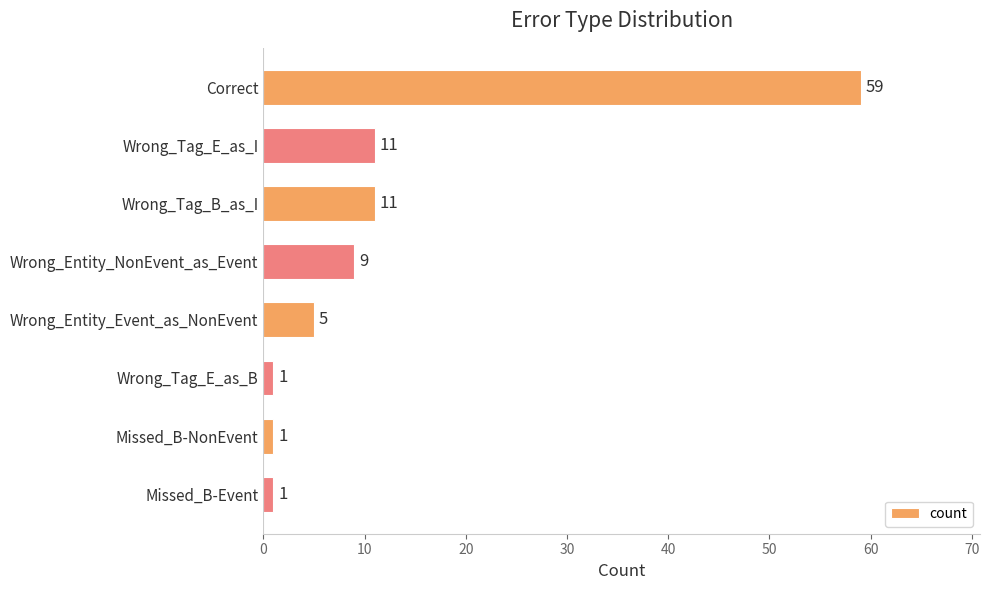

What is the sum of all values?

98